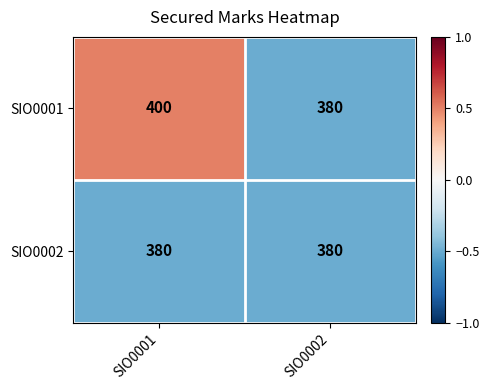

Read the SIO0001 value at SIO0002, to the nearest 5.

380